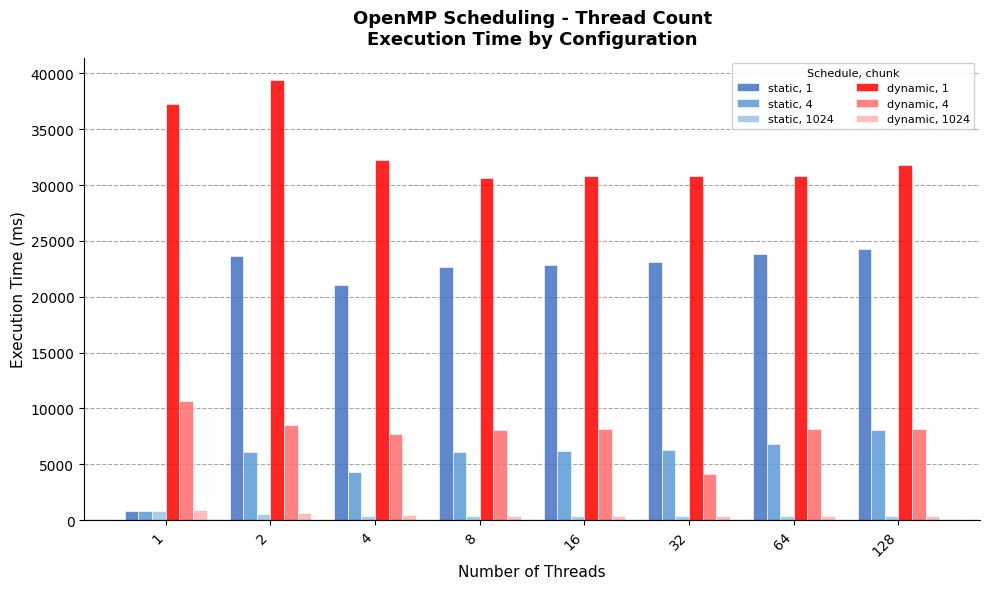

Count the number of categories in the chart.

8